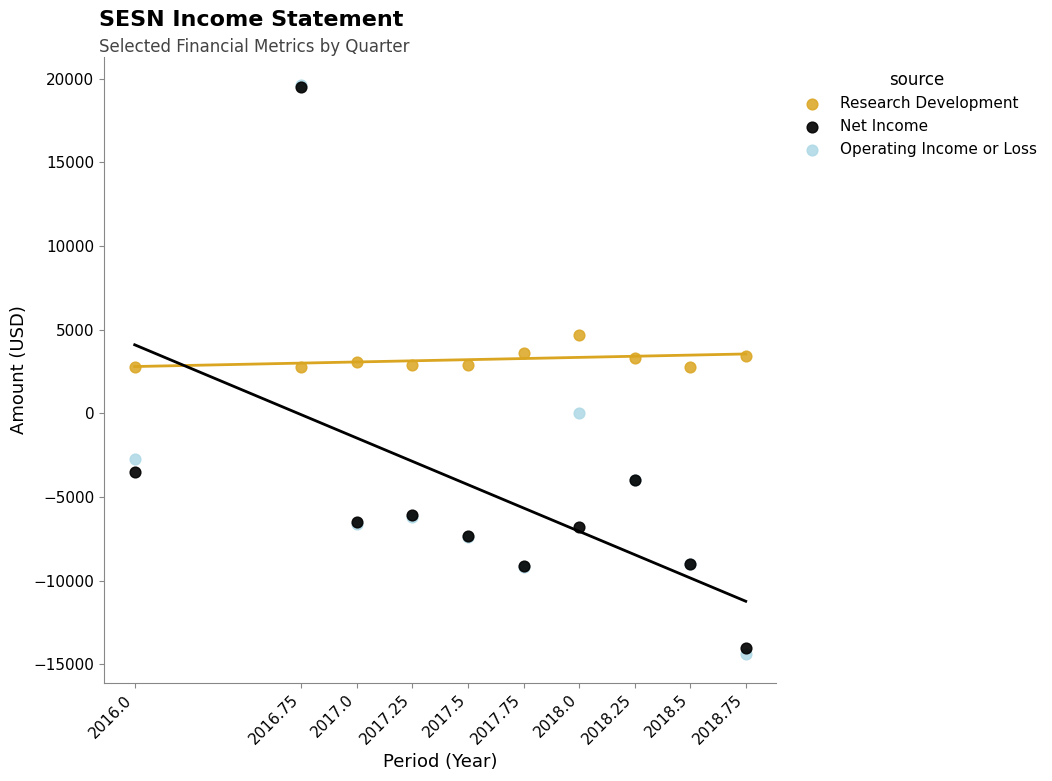

Which series has the largest Y range (max minus min)?

Operating Income or Loss